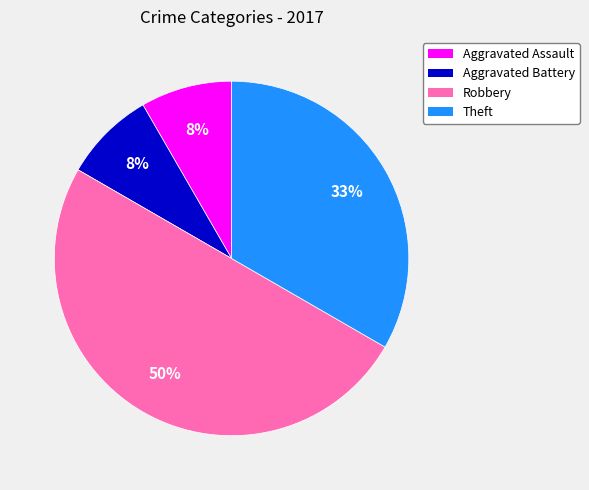

Is it true that Theft is 33% of the pie?

True